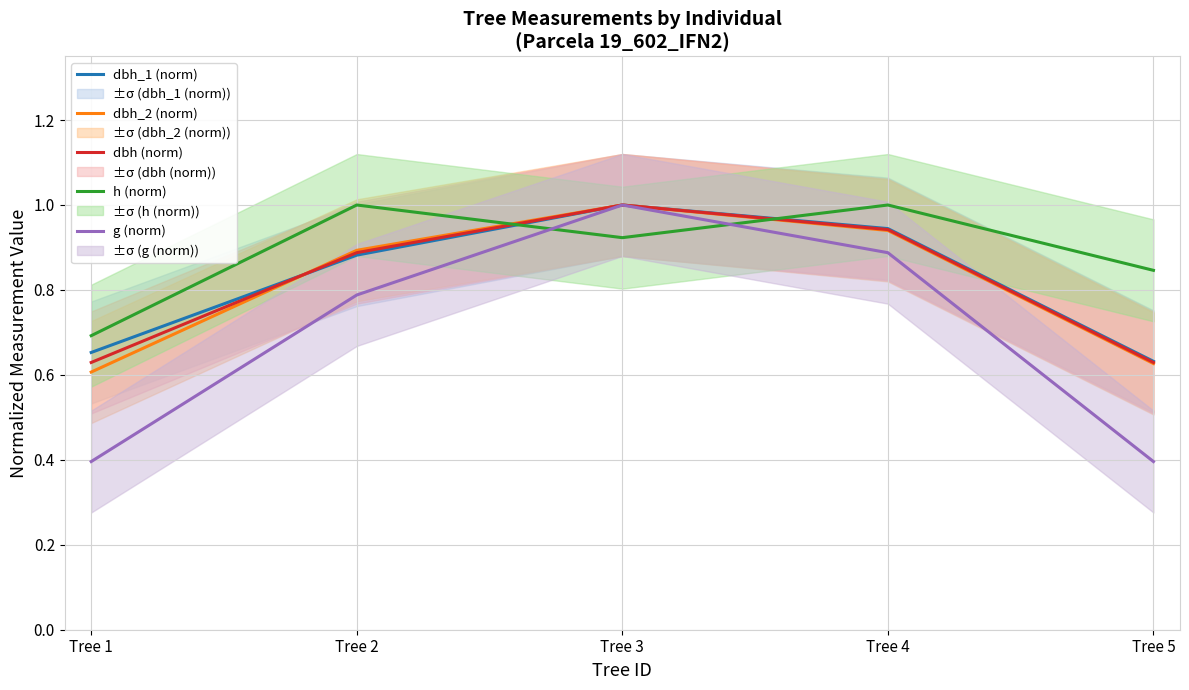

Rank the series at Tree 5 from highest to lowest value.

h (norm), dbh_1 (norm), dbh (norm), dbh_2 (norm), g (norm)